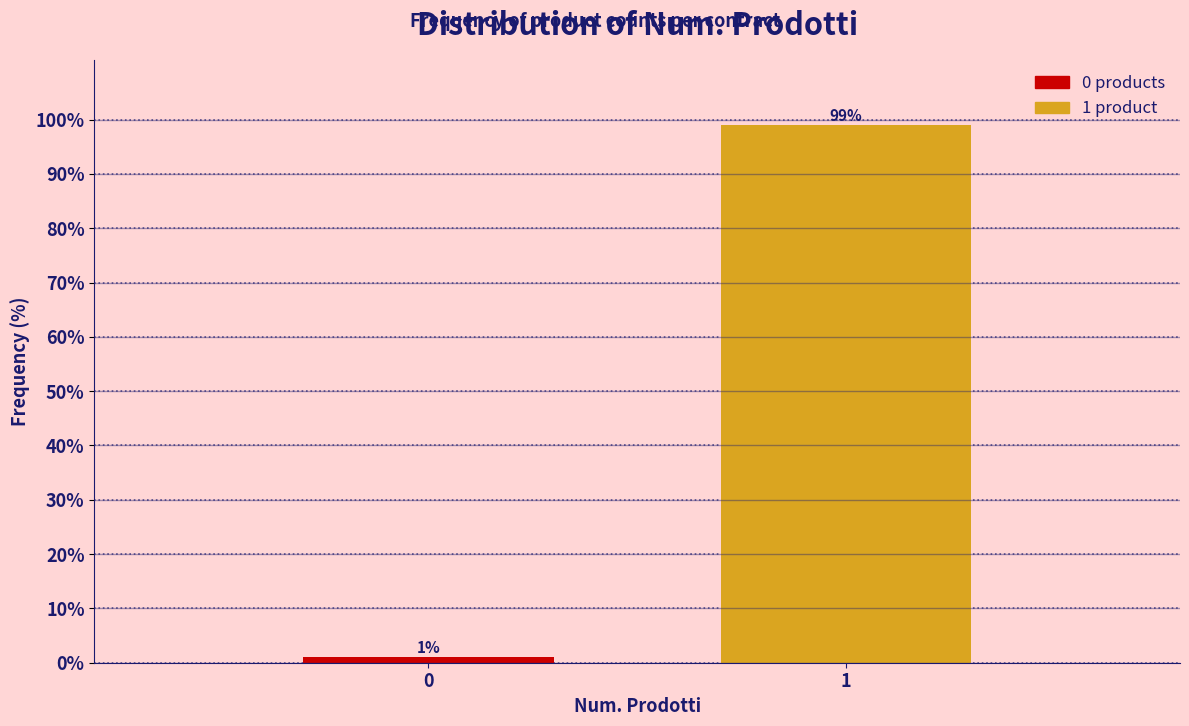

Reading left to right, what are all the values shown in this chart?

1.0	99.0